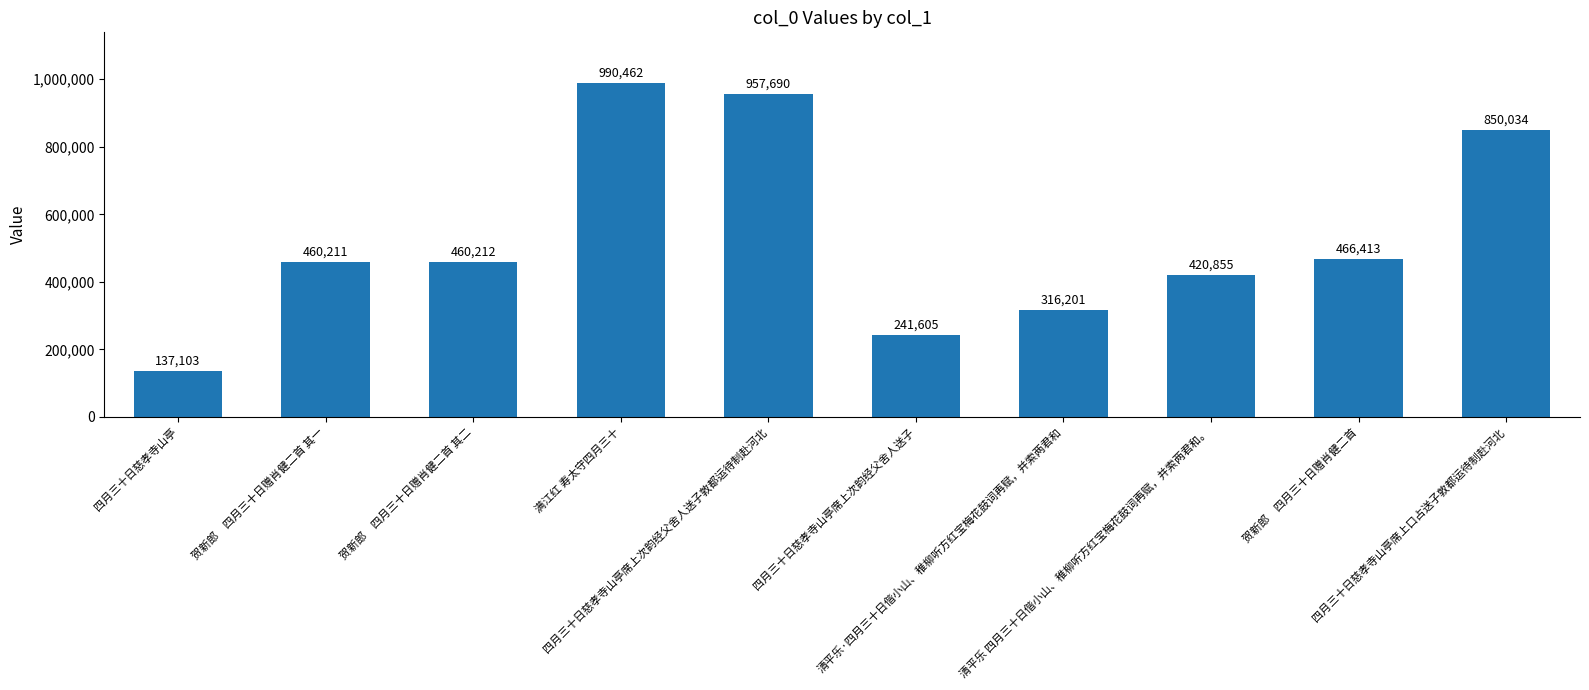

What is the difference between the maximum and minimum values?

853359